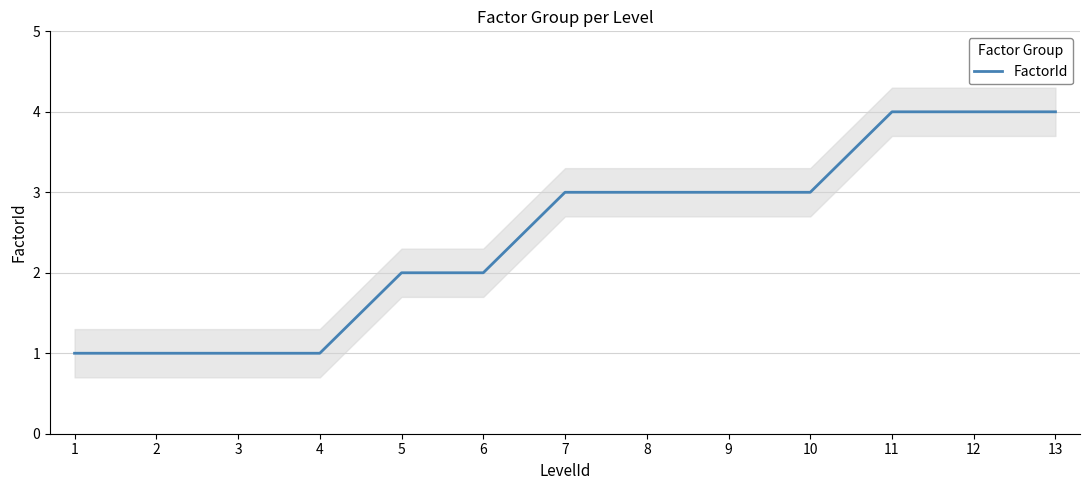

Is it true that FactorId equals 1 at 1?

True